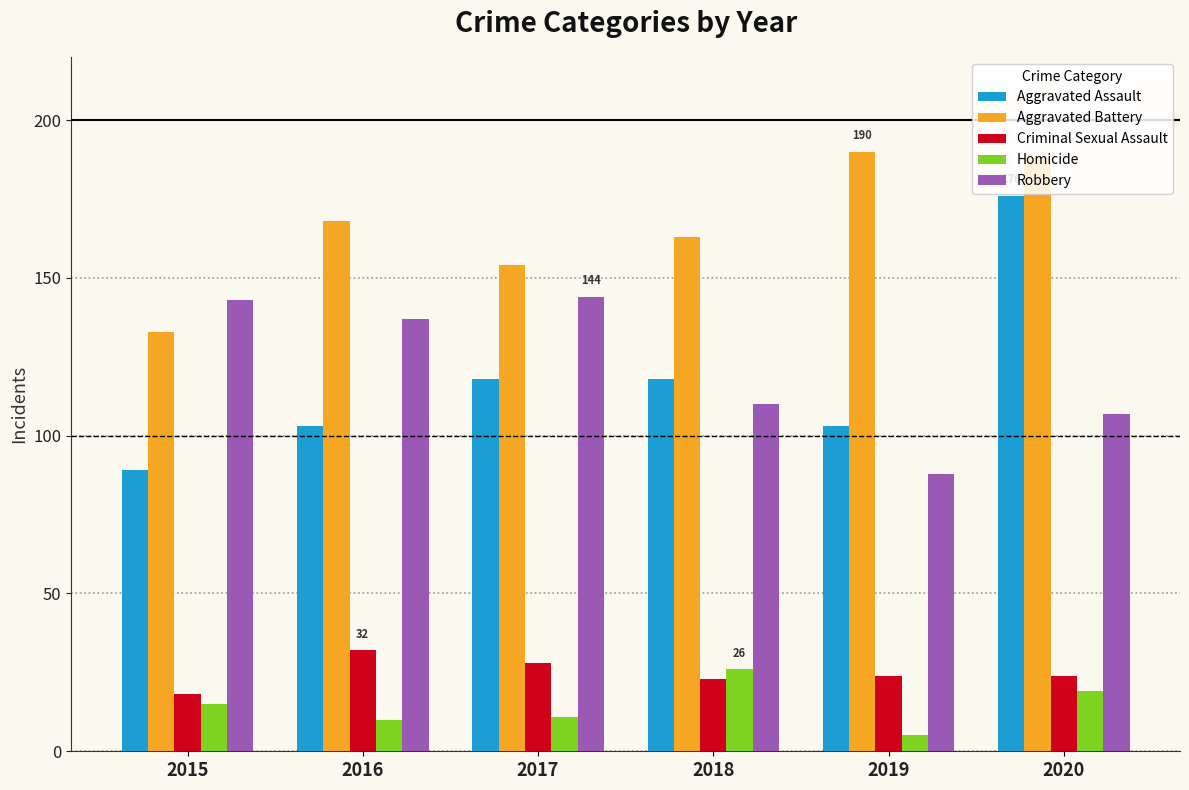

Reading left to right, transcribe all the data shown in this chart.

Aggravated Assault: 2015=89	2016=103	2017=118	2018=118	2019=103	2020=176
Aggravated Battery: 2015=133	2016=168	2017=154	2018=163	2019=190	2020=188
Criminal Sexual Assault: 2015=18	2016=32	2017=28	2018=23	2019=24	2020=24
Homicide: 2015=15	2016=10	2017=11	2018=26	2019=5	2020=19
Robbery: 2015=143	2016=137	2017=144	2018=110	2019=88	2020=107